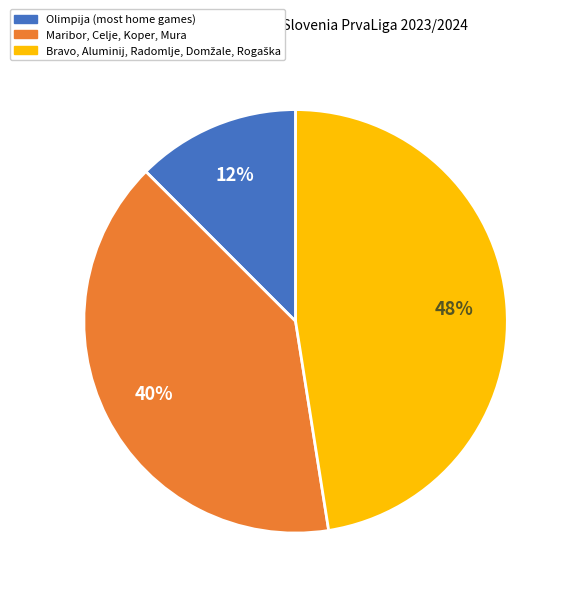

How many segments does this pie chart have?

3